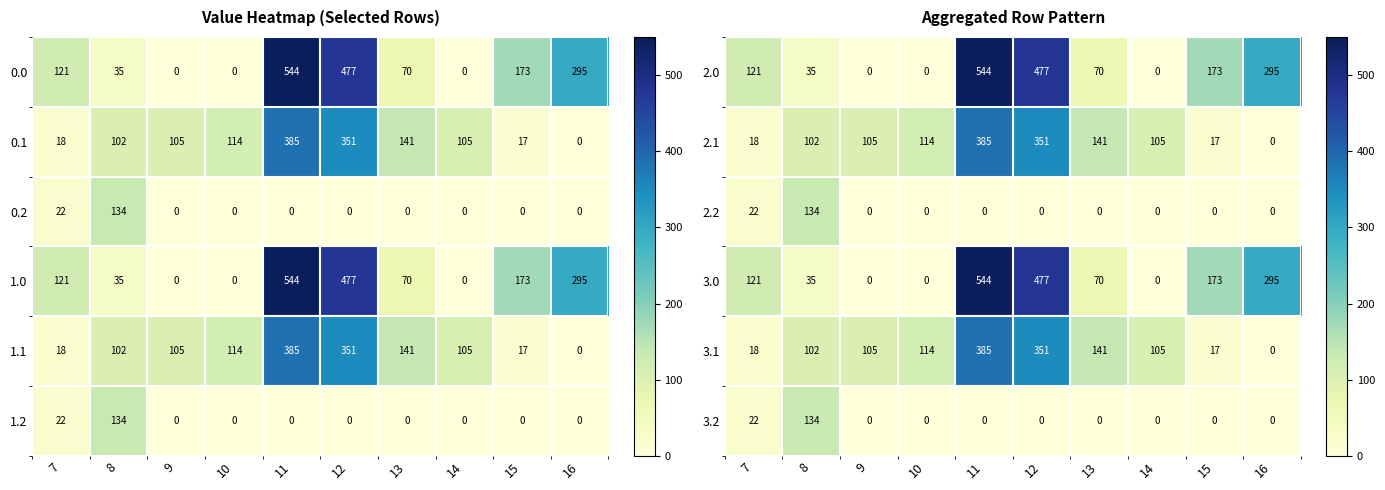

Reading left to right, what are all the values shown in this chart?

2.0: 7=121.0	8=35.0	9=0.0	10=0.0	11=544.0	12=477.0	13=70.0	14=0.0	15=173.0	16=295.0
2.1: 7=18.0	8=102.0	9=105.0	10=114.0	11=385.0	12=351.0	13=141.0	14=105.0	15=17.0	16=0.0
2.2: 7=22.0	8=134.0	9=0.0	10=0.0	11=0.0	12=0.0	13=0.0	14=0.0	15=0.0	16=0.0
3.0: 7=121.0	8=35.0	9=0.0	10=0.0	11=544.0	12=477.0	13=70.0	14=0.0	15=173.0	16=295.0
3.1: 7=18.0	8=102.0	9=105.0	10=114.0	11=385.0	12=351.0	13=141.0	14=105.0	15=17.0	16=0.0
3.2: 7=22.0	8=134.0	9=0.0	10=0.0	11=0.0	12=0.0	13=0.0	14=0.0	15=0.0	16=0.0